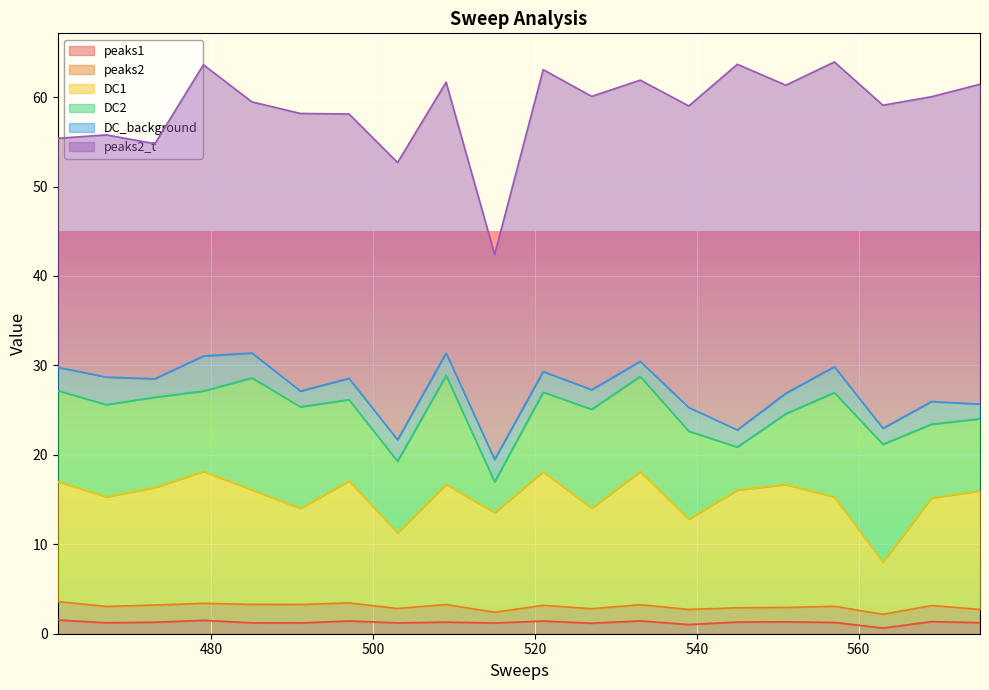

What is the label of the 9th point from the left?

509.0